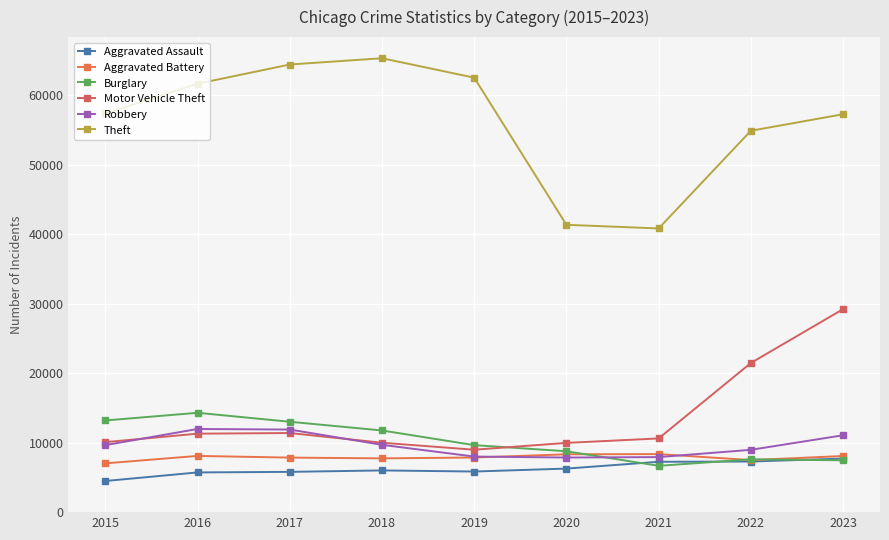

What are all the series names shown in the legend?

Aggravated Assault, Aggravated Battery, Burglary, Motor Vehicle Theft, Robbery, Theft